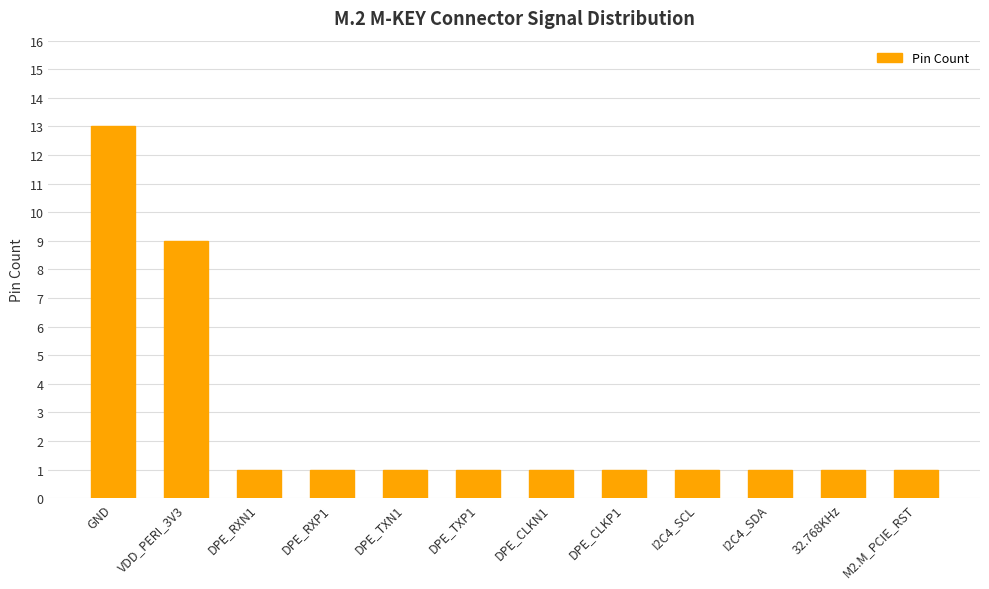

The value at DPE_RXP1 is 1. True or false?

True